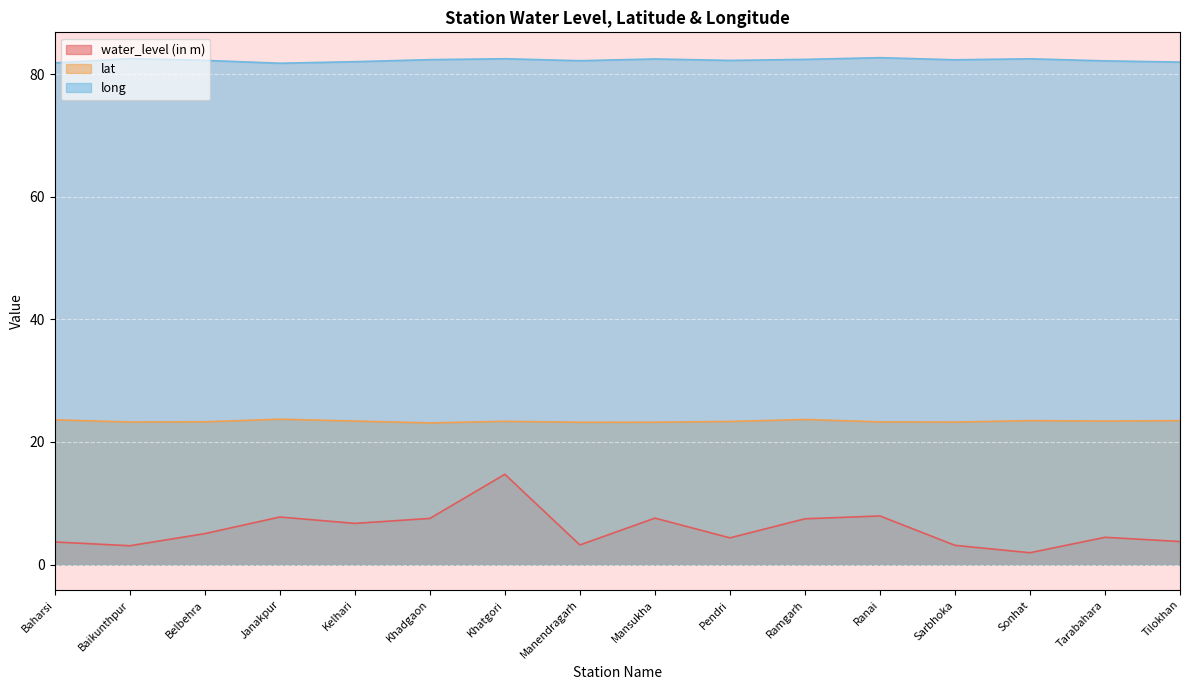

Where is the first local maximum for long?

Baikunthpur